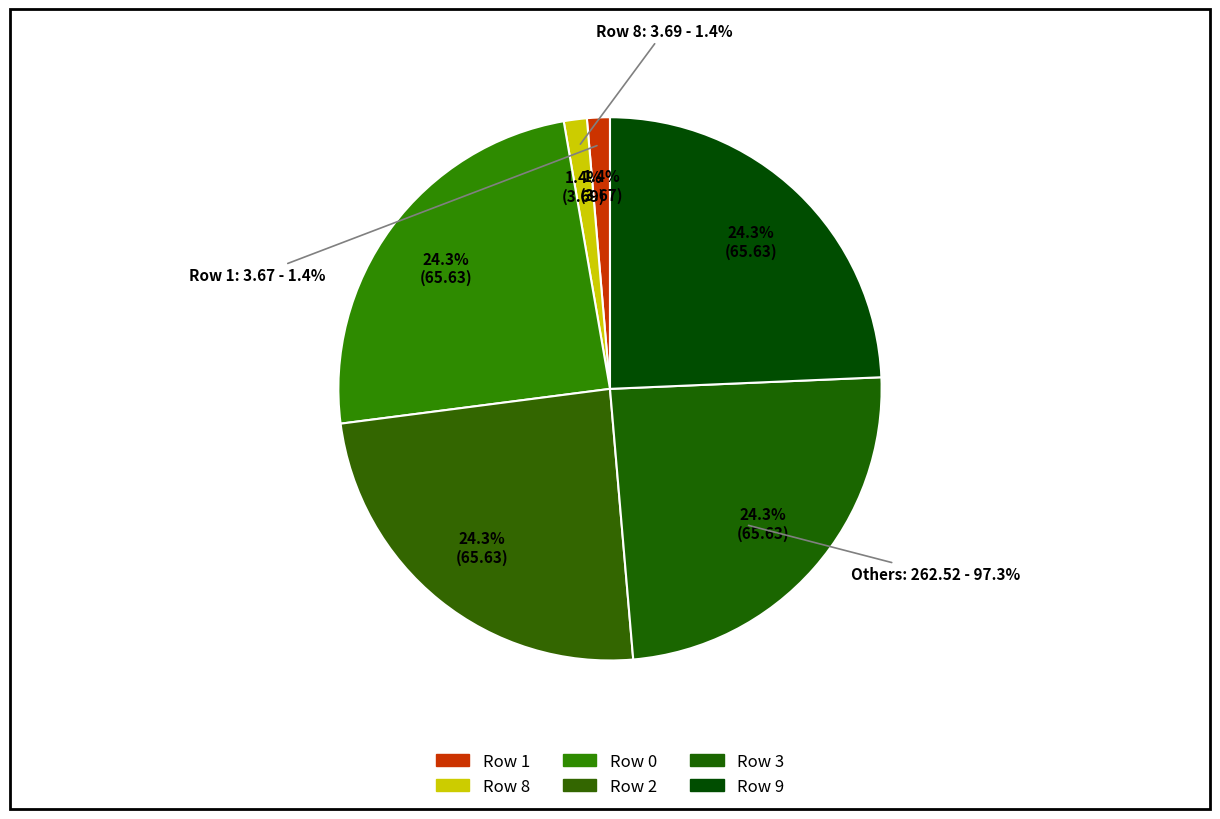

The 2 slice represents 39% of the pie. True or false?

False